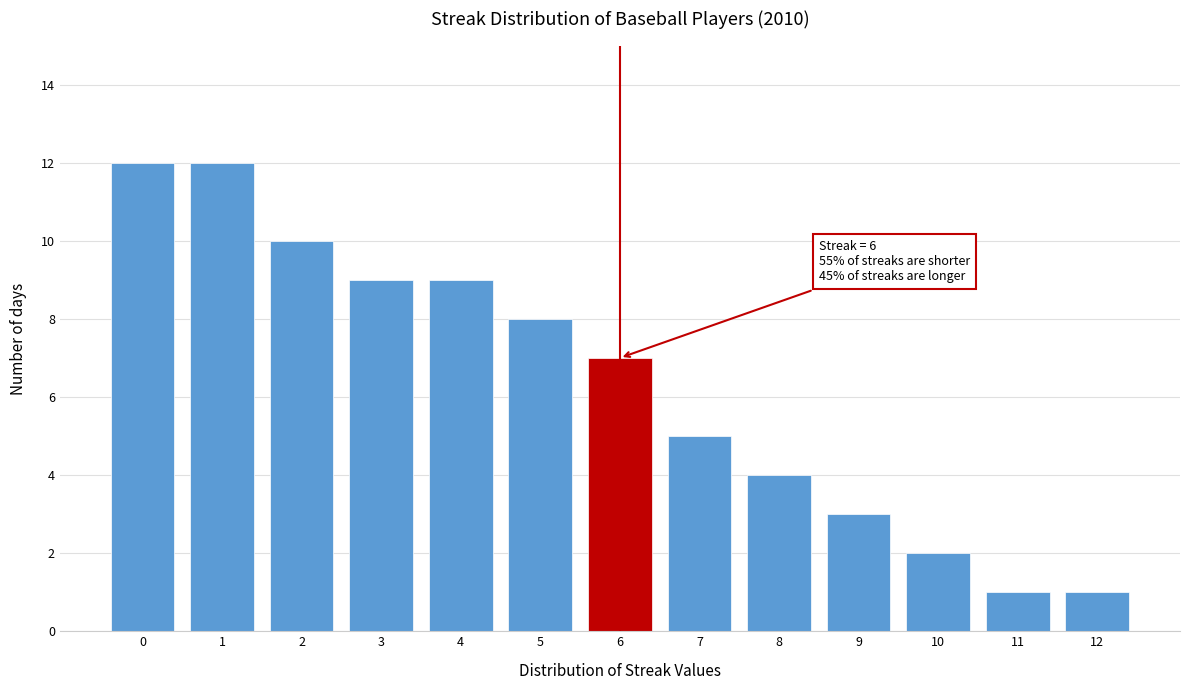

Reading left to right, transcribe all the data shown in this chart.

12	12	10	9	9	8	7	5	4	3	2	1	1